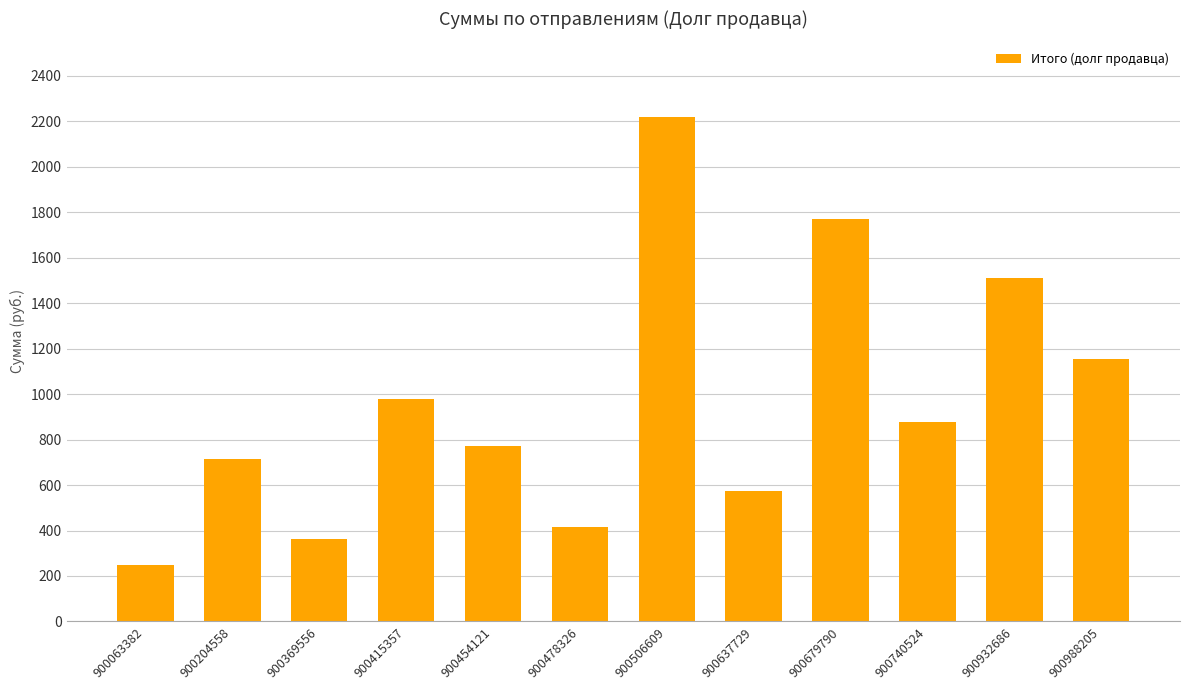

Does the chart contain stacked bars?

No